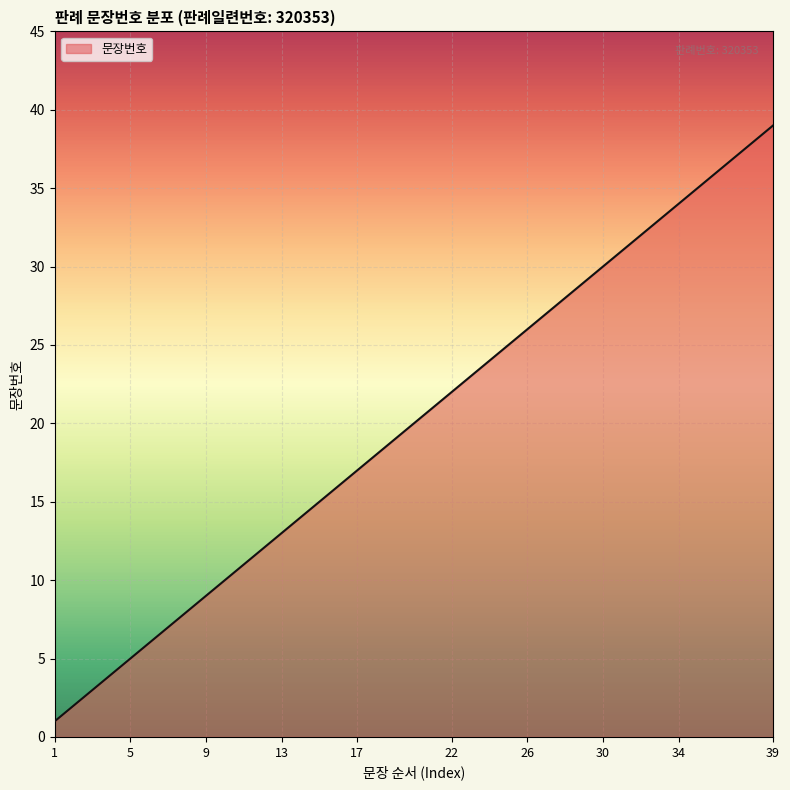

What is the maximum value shown in the chart?

39